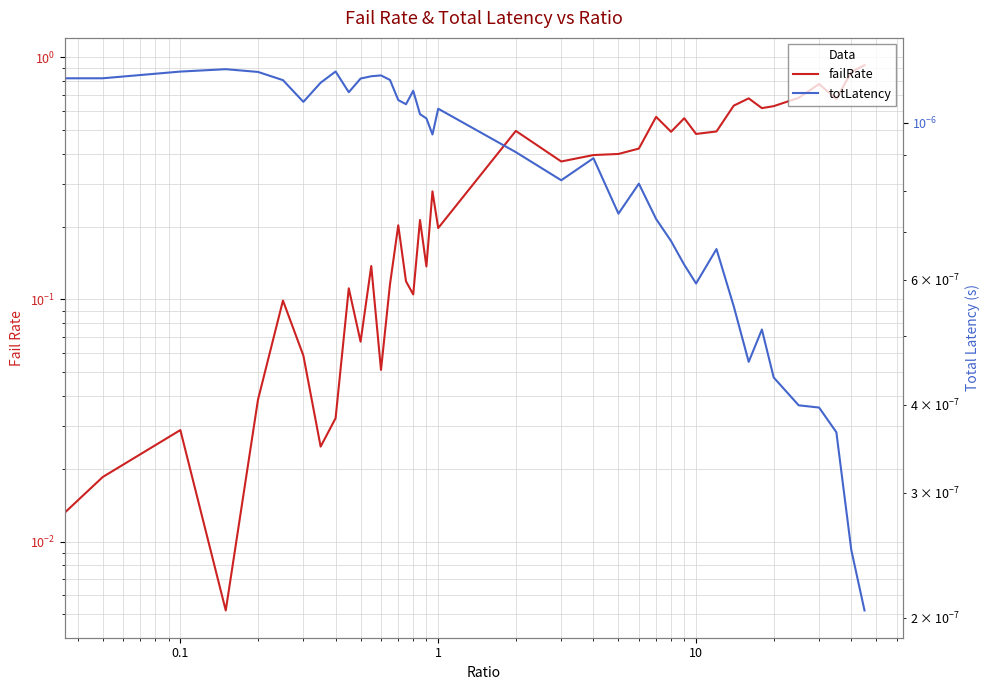

True or false: failRate has more than 1 points higher than both neighbors.

True